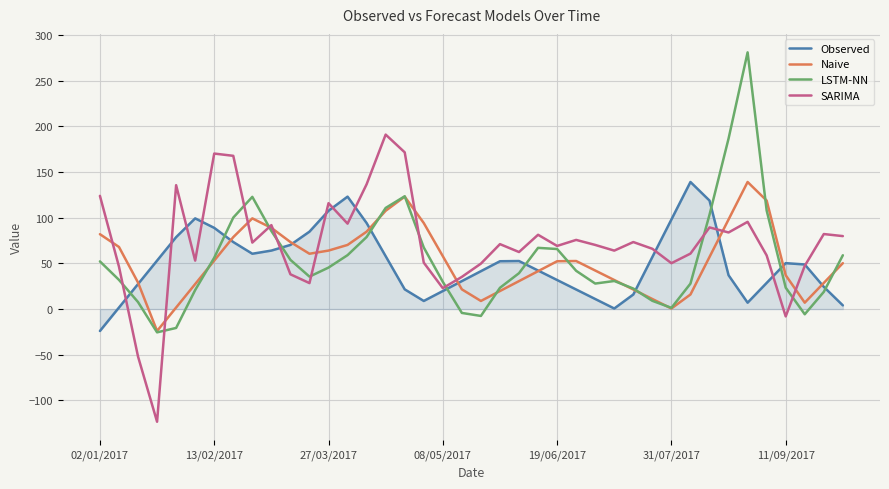

True or false: Naive and SARIMA cross at least once.

True